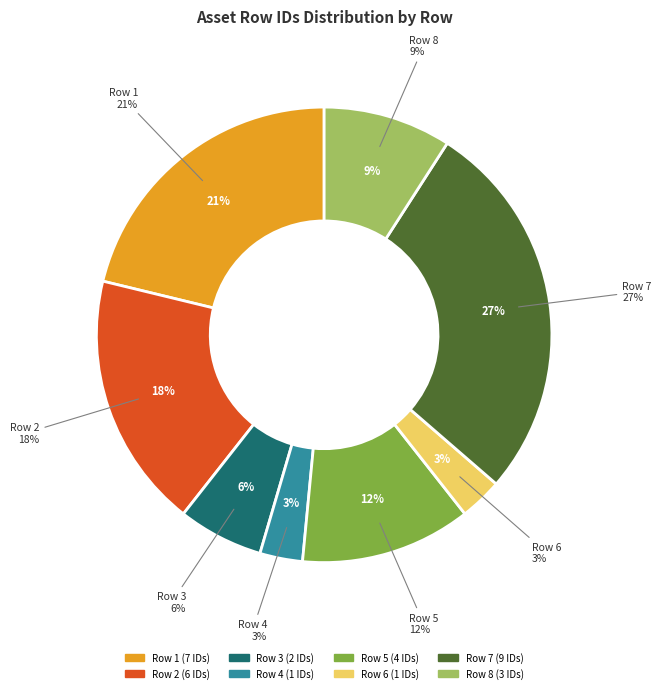

Which category has the smallest portion of the pie?

Row 4